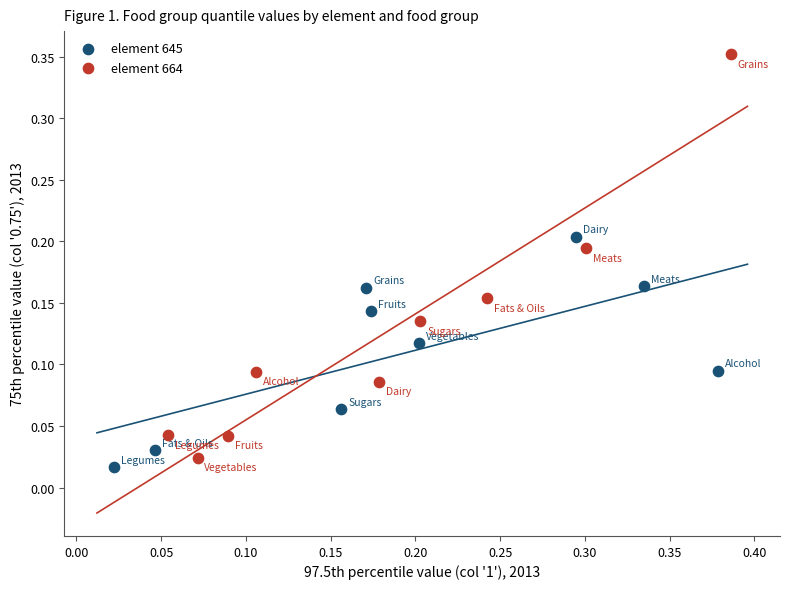

Which series reaches the maximum Y coordinate?

element 664